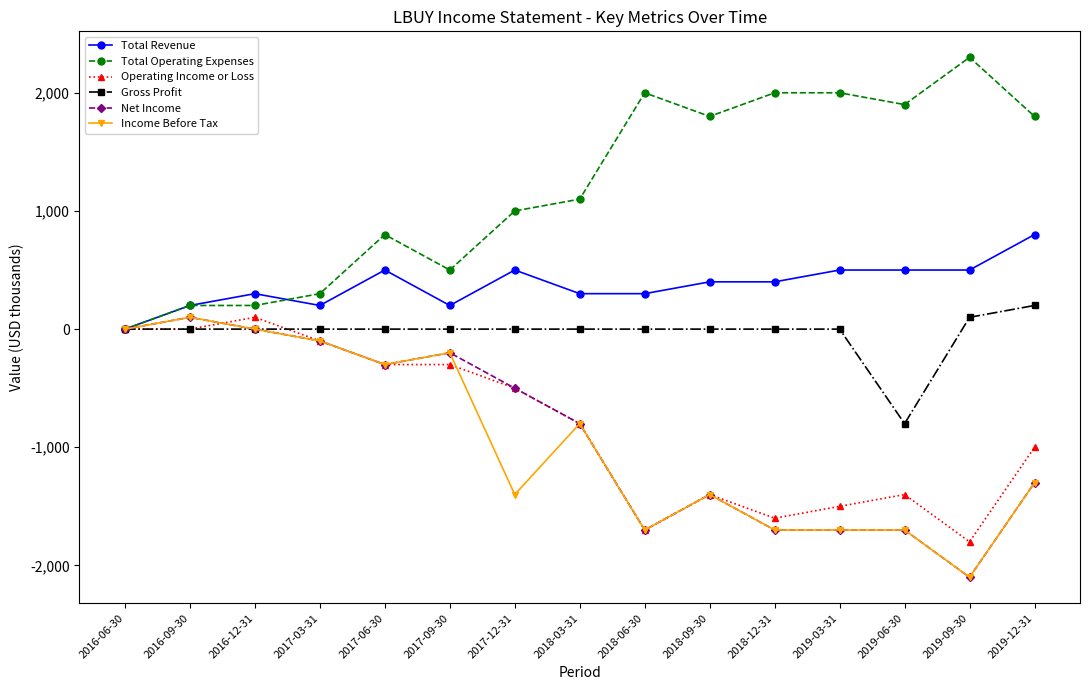

What is the value of the Operating Income or Loss point at the 4th from the left?

-100